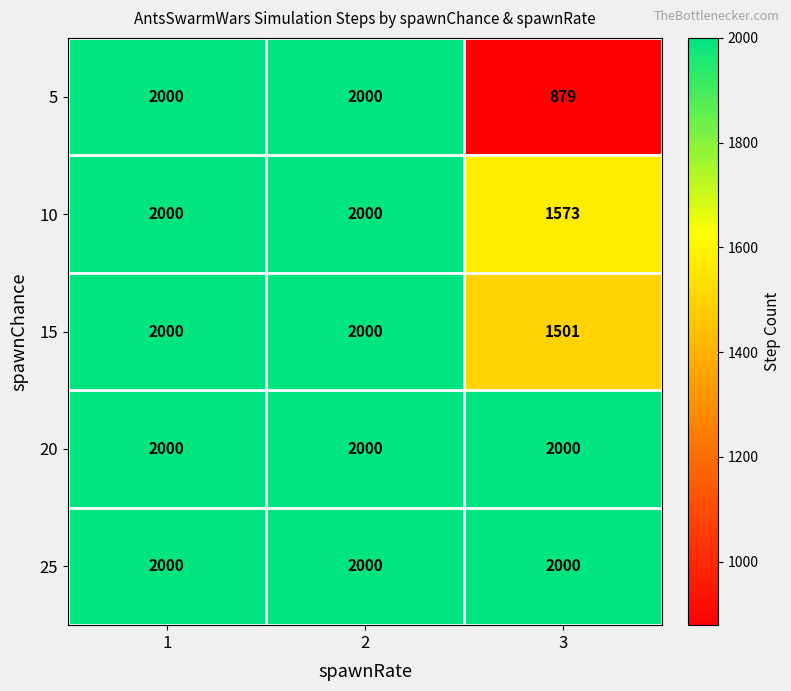

The 5 series shows 3037 at 2. True or false?

False